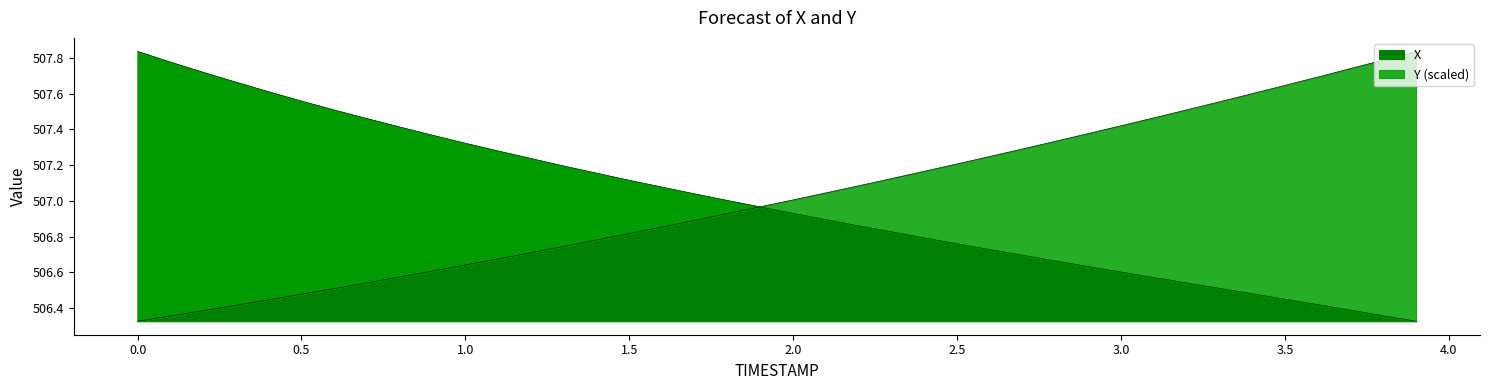

Reading left to right, what are all the values shown in this chart?

X: 507.8	507.8	507.7	507.7	507.6	507.6	507.5	507.5	507.4	507.4	507.3	507.3	507.2	507.2	507.2	507.1	507.1	507.0	507.0	507.0	506.9	506.9	506.9	506.8	506.8	506.8	506.7	506.7	506.7	506.6	506.6	506.6	506.5	506.5	506.5	506.4	506.4	506.4	506.4	506.3
Y: 506.3	506.4	506.4	506.4	506.4	506.5	506.5	506.5	506.6	506.6	506.6	506.7	506.7	506.7	506.8	506.8	506.9	506.9	506.9	507.0	507.0	507.0	507.1	507.1	507.2	507.2	507.2	507.3	507.3	507.4	507.4	507.5	507.5	507.6	507.6	507.6	507.7	507.7	507.8	507.8